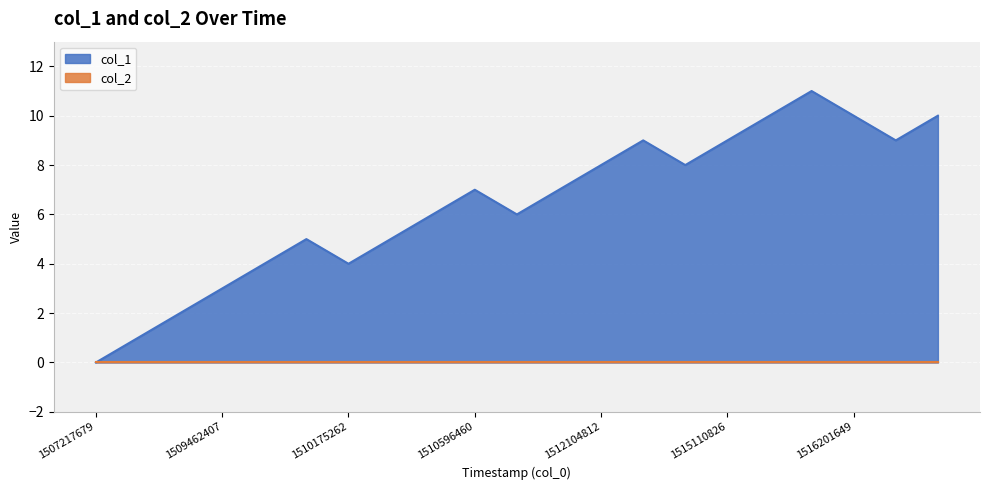

Where is the first local minimum?

1510175262